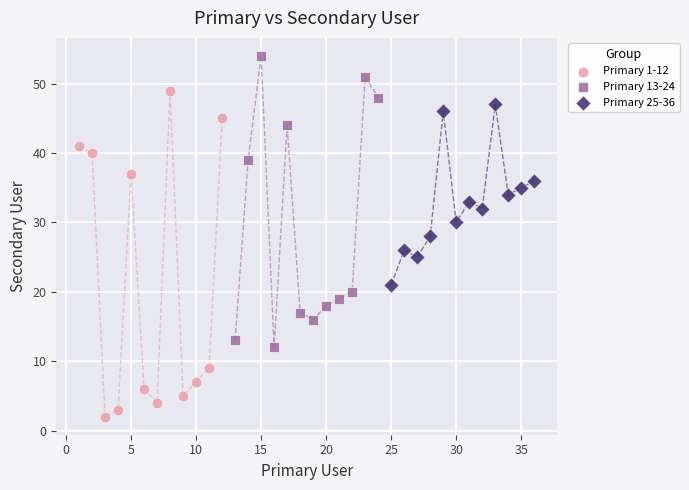

What are all the series names shown in the legend?

Primary 1-12, Primary 13-24, Primary 25-36